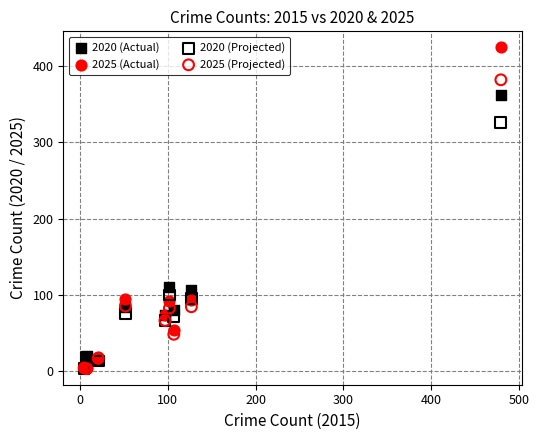

In the 2025 (Projected) series, what Y value is closest to 192?

85.5